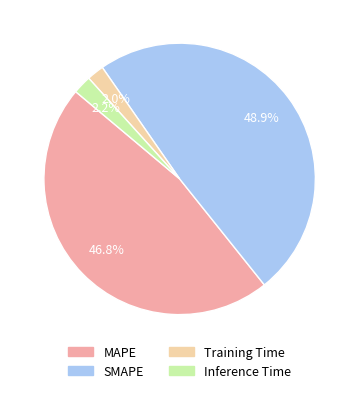

Is it true that Training Time is 2% of the pie?

True